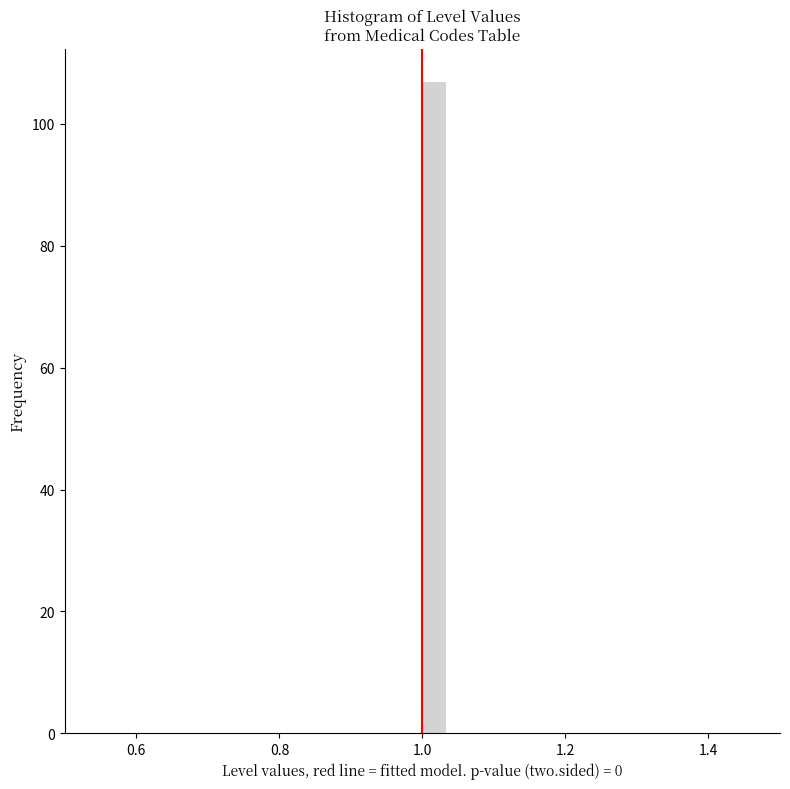

Read against the x-axis, roughly where is the centre of the tallest bar?

1.02